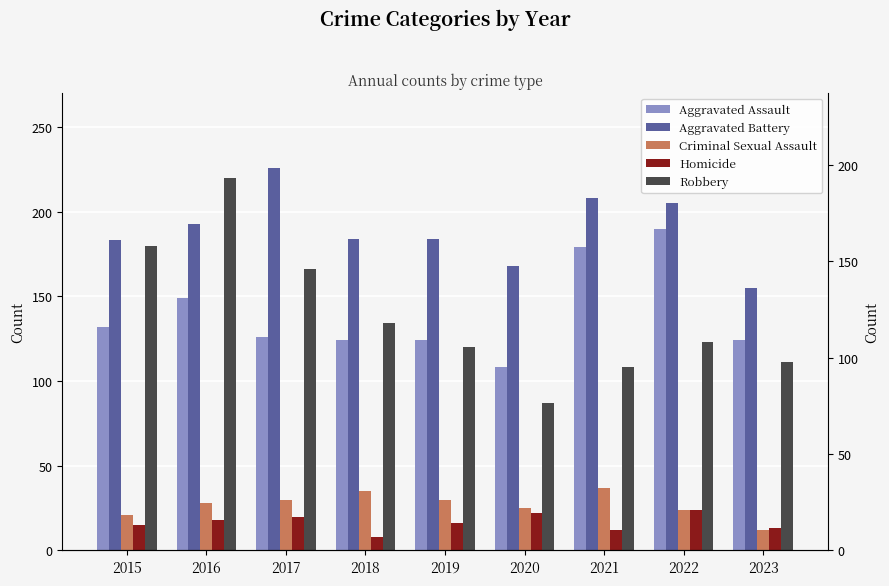

What is the maximum value shown in the chart?

226